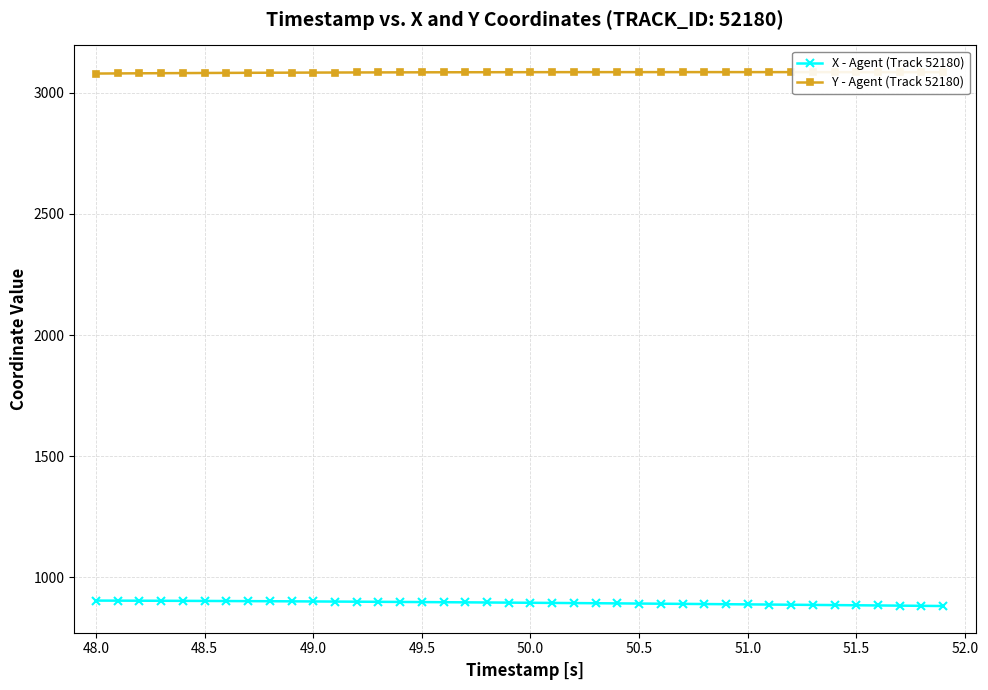

What is the sum of all X - Agent (Track 52180) values?

35777.9